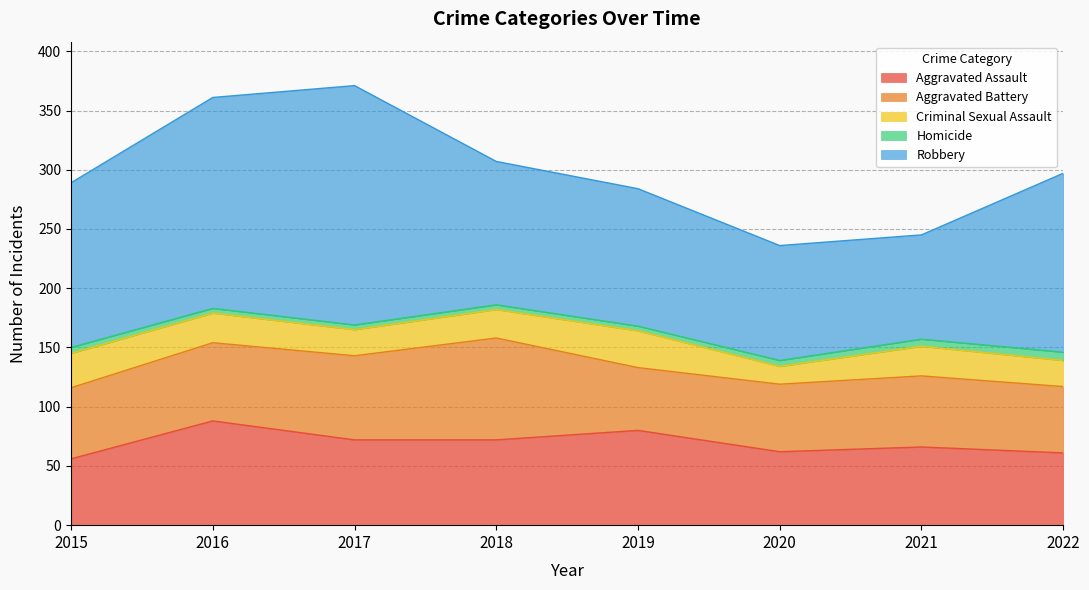

Reading left to right, extract all data points from this chart.

Aggravated Assault: 2015=56	2016=88	2017=72	2018=72	2019=80	2020=62	2021=66	2022=61
Aggravated Battery: 2015=60	2016=66	2017=71	2018=86	2019=53	2020=57	2021=60	2022=56
Criminal Sexual Assault: 2015=29	2016=25	2017=22	2018=24	2019=31	2020=15	2021=25	2022=22
Homicide: 2015=5	2016=4	2017=4	2018=4	2019=4	2020=5	2021=6	2022=7
Robbery: 2015=139	2016=178	2017=202	2018=121	2019=116	2020=97	2021=88	2022=151